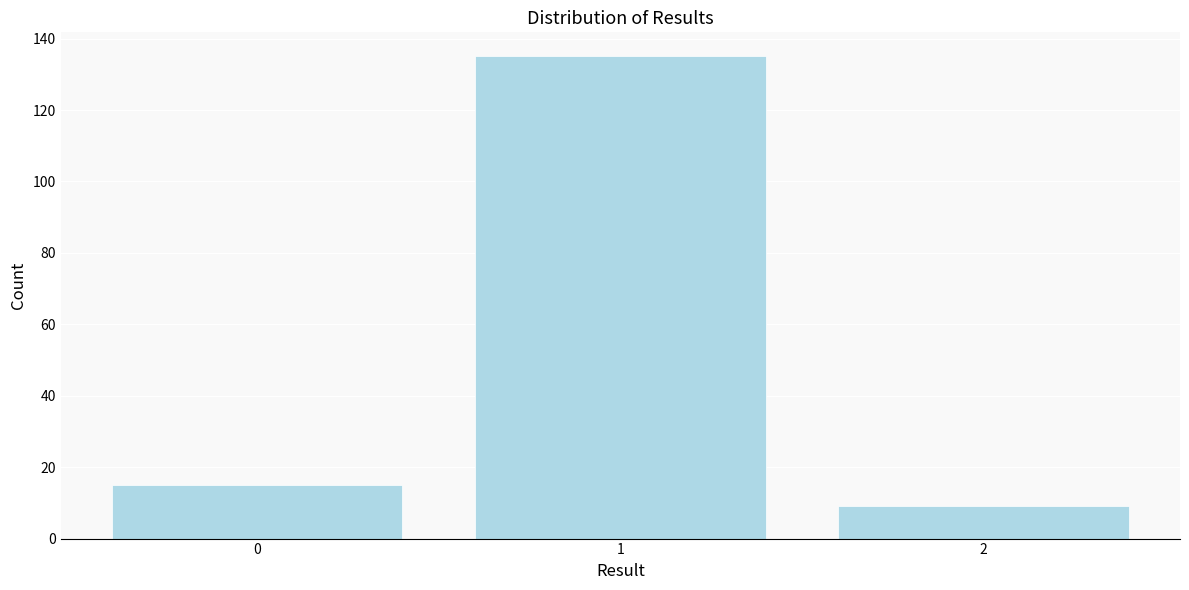

Reading left to right, what are all the values shown in this chart?

15	135	9